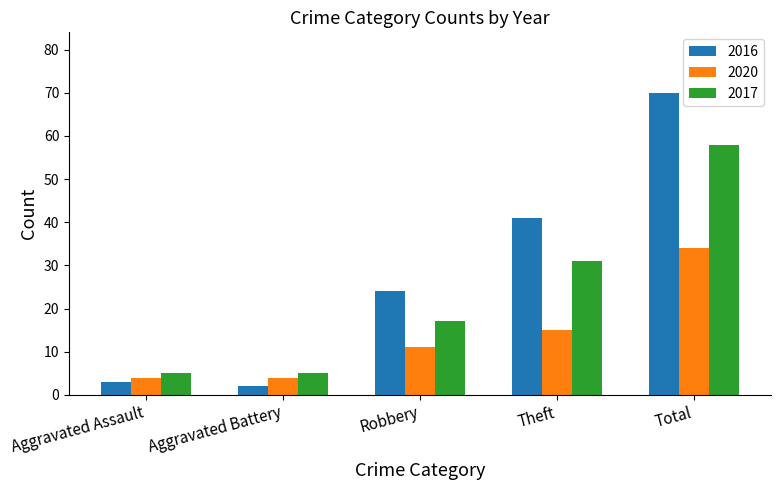

What is the difference between the 2020 values at Total and Aggravated Assault?

30